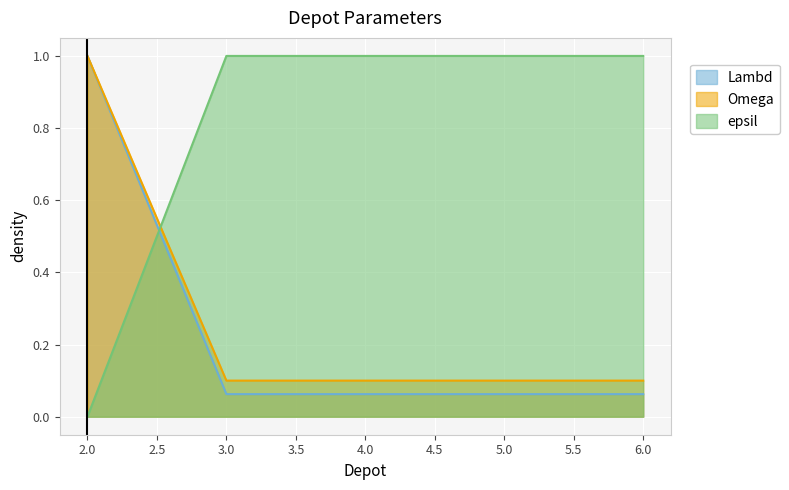

What is the difference between the maximum and minimum values in the Lambd series?

0.9